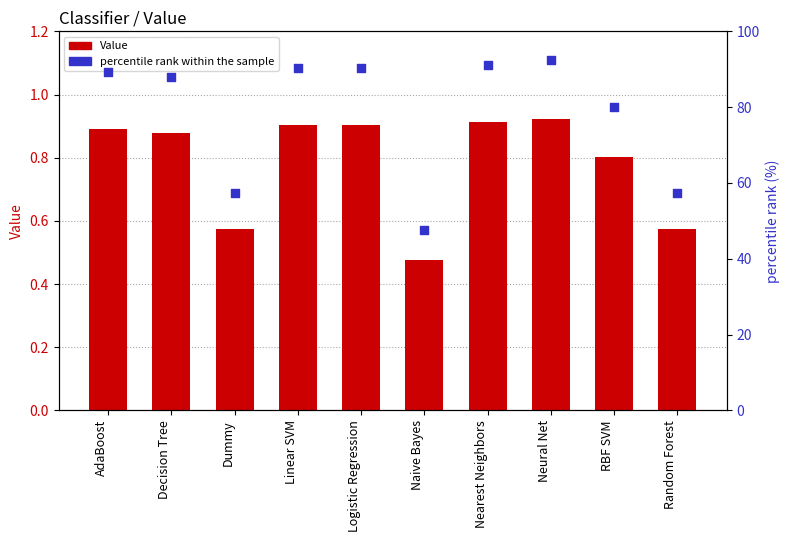

Which series has the largest total across all categories?

percentile rank within the sample